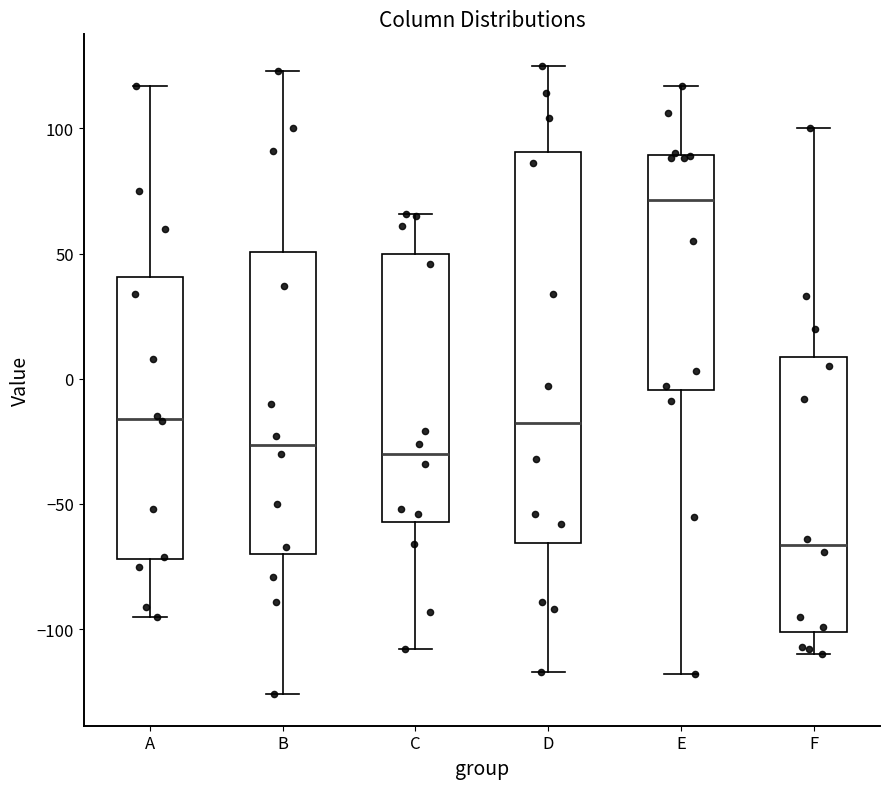

Where does the median line of the box for B sit on the y-axis? The values are not printed on the chart, so give them approximately, as read against the axis.

-25